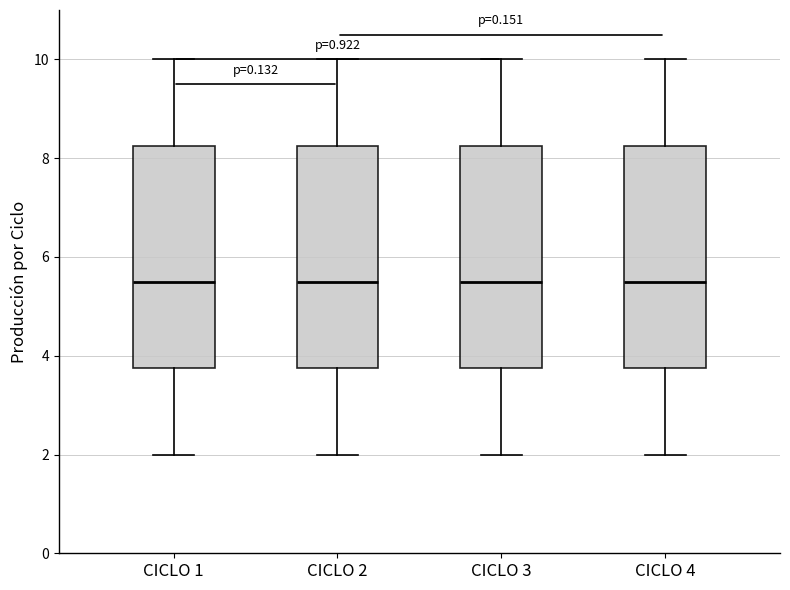

Reading left to right, read every box against the y-axis: the position of its median line, the range the box covers, and the ends of its whiskers. The values are not printed on the chart, so give them approximately, as read against the axis.

CICLO 1: median 5.6, box 3.8 to 8.2, whiskers 2.0 to 10.0
CICLO 2: median 5.6, box 3.8 to 8.2, whiskers 2.0 to 10.0
CICLO 3: median 5.6, box 3.8 to 8.2, whiskers 2.0 to 10.0
CICLO 4: median 5.6, box 3.8 to 8.2, whiskers 2.0 to 10.0